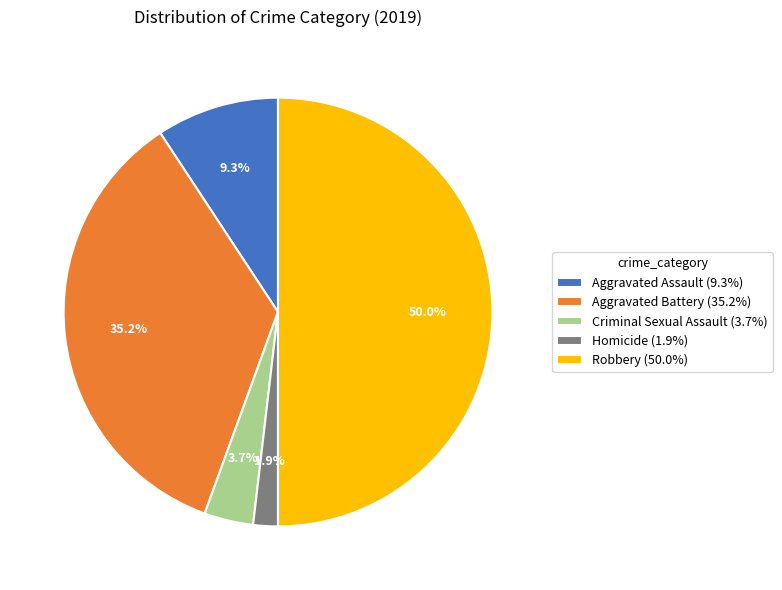

What is the largest slice in the pie chart?

Robbery